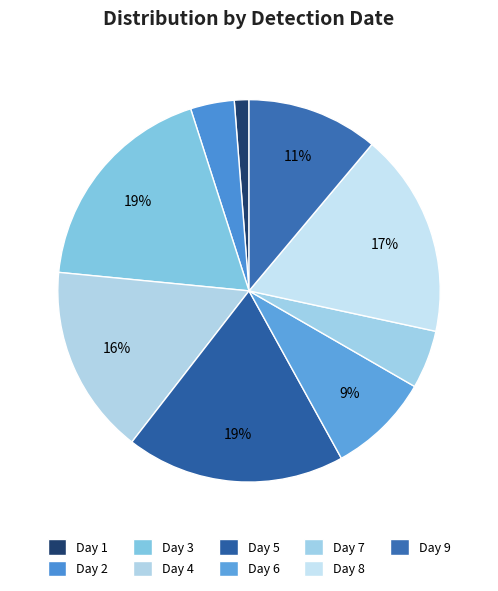

What is the largest slice in the pie chart?

3